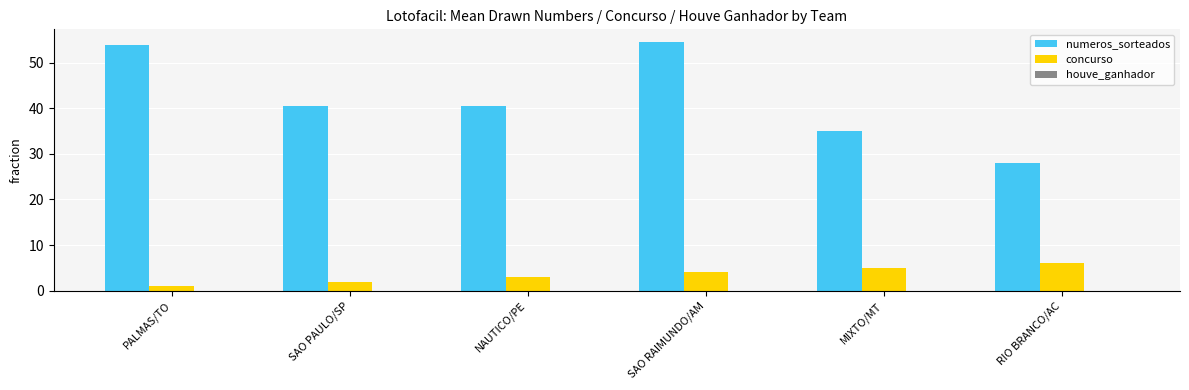

At how many categories does at least one series exceed 38?

4